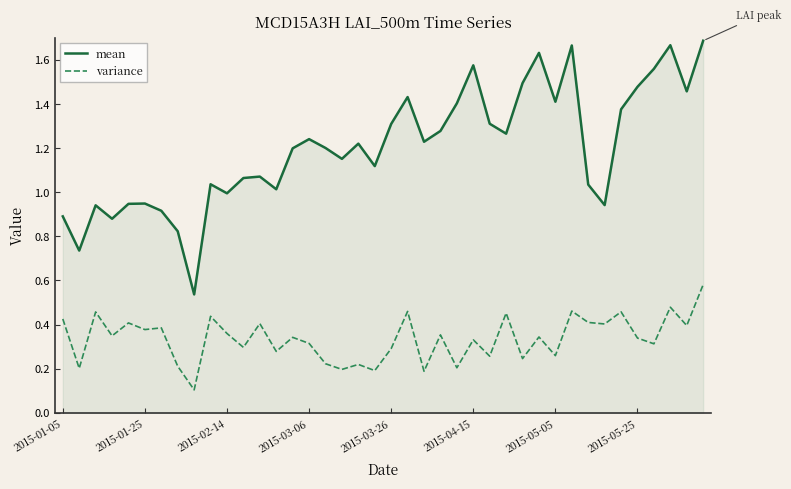

Which series has the widest spread of values?

mean